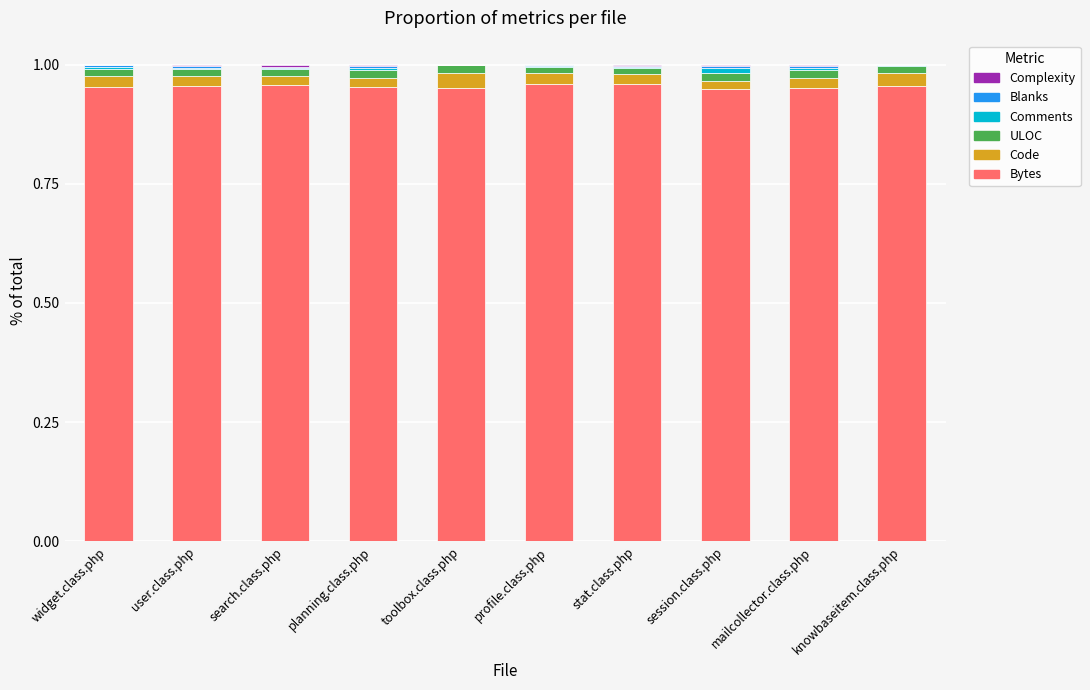

Is it true that Bytes equals 1.6 at widget.class.php?

False